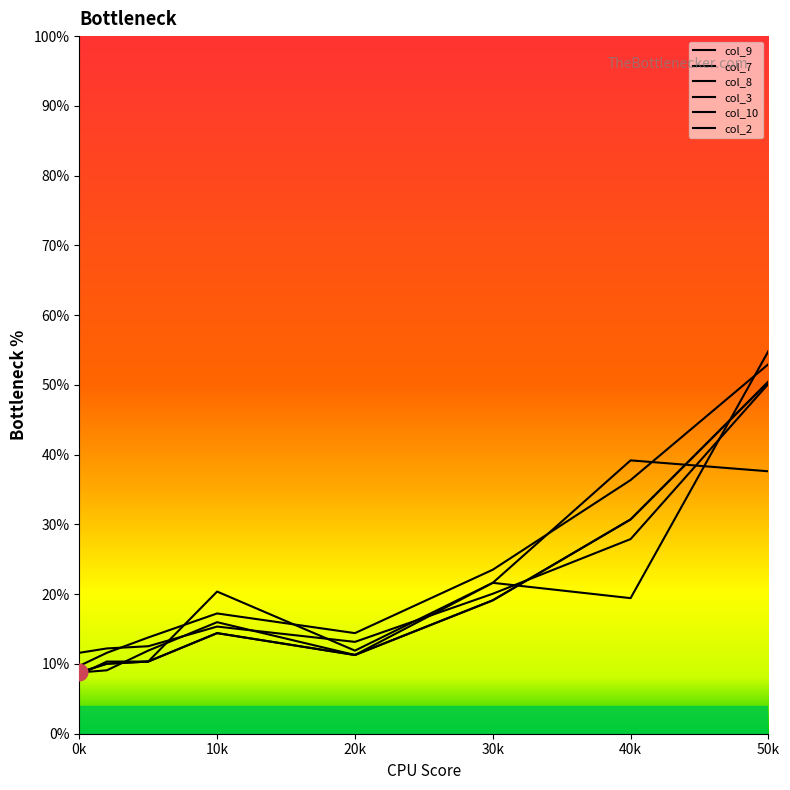

How many data points in col_8 are above 15?

4